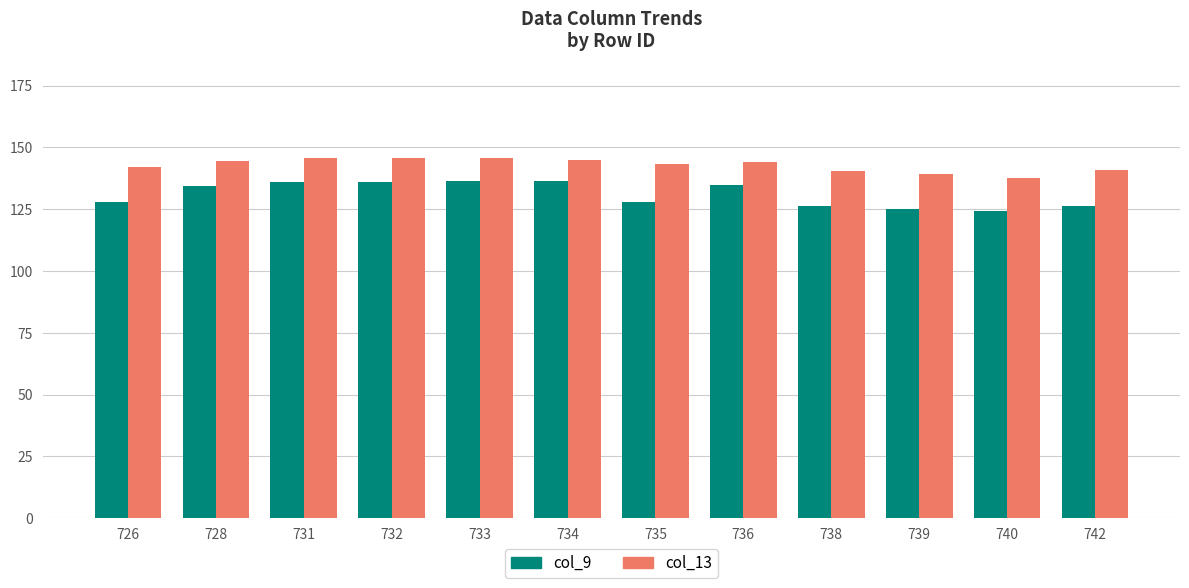

Does the chart contain stacked bars?

No